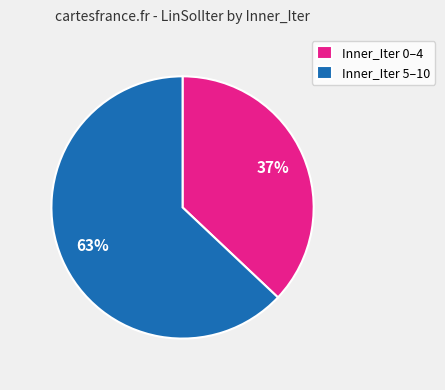

To the nearest percent, what is the average slice percentage?

50%